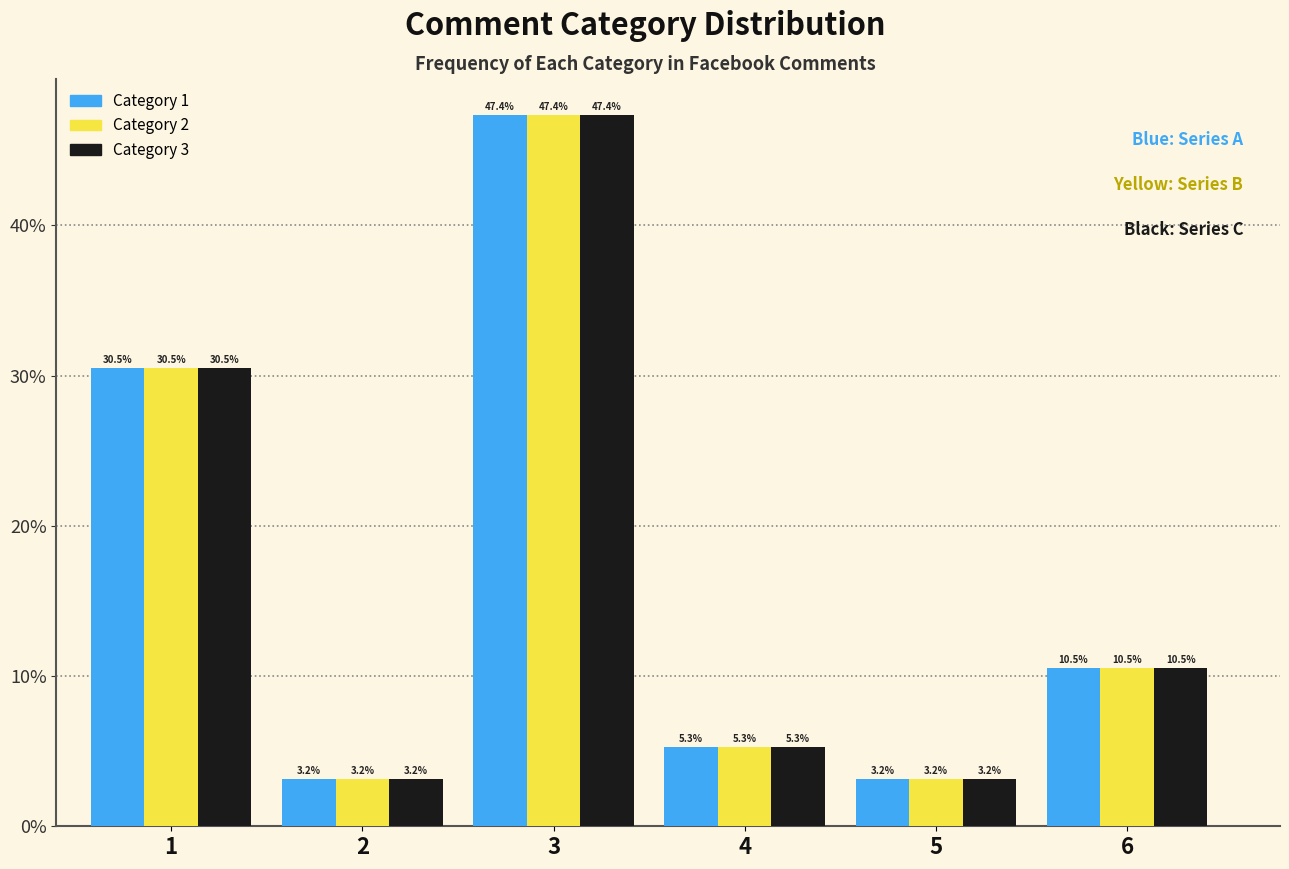

Are the bars grouped side by side (vs. stacked)?

Yes